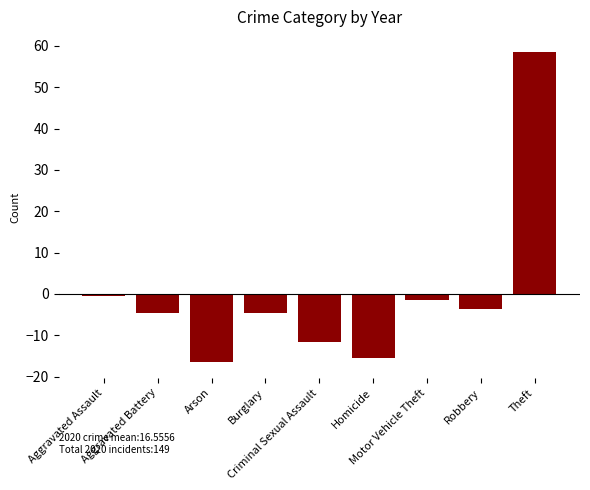

How many values are below zero?

8